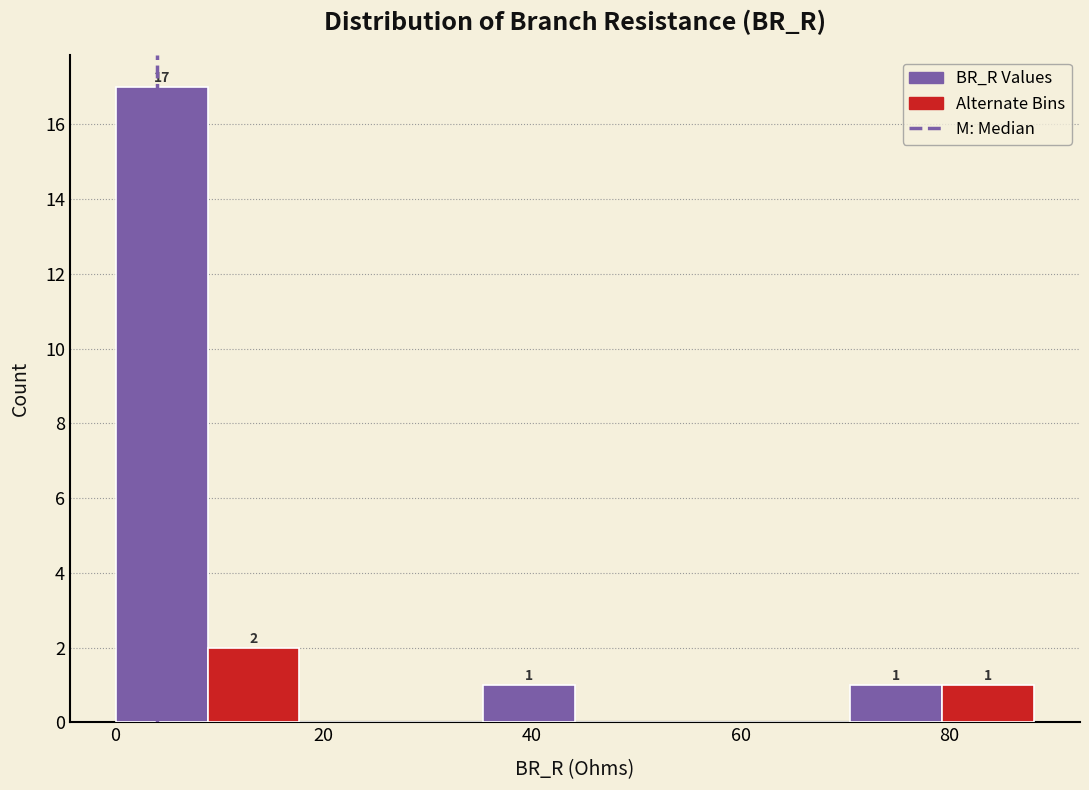

Which range on the x-axis has the tallest bar?

0 to 8